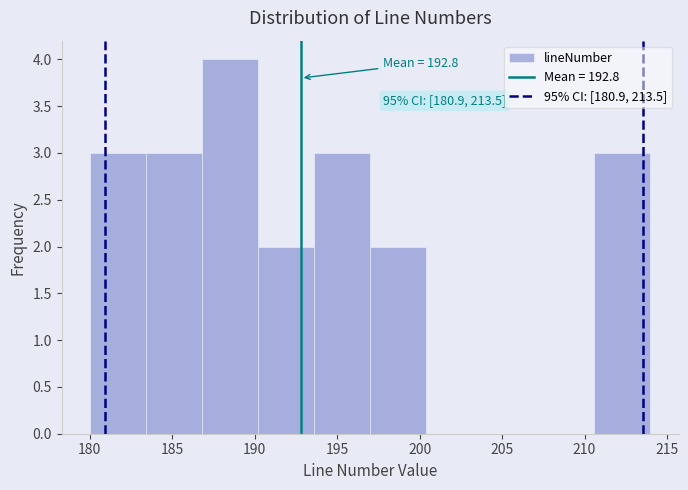

Over which range of the x-axis is the bar tallest?

186.8 to 190.2